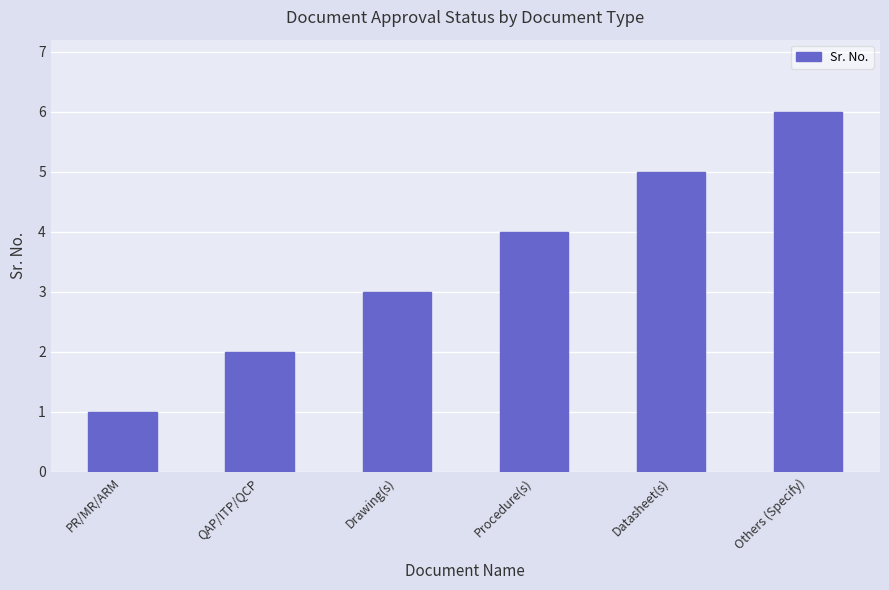

Which label corresponds to the smallest value in the chart?

PR/MR/ARM